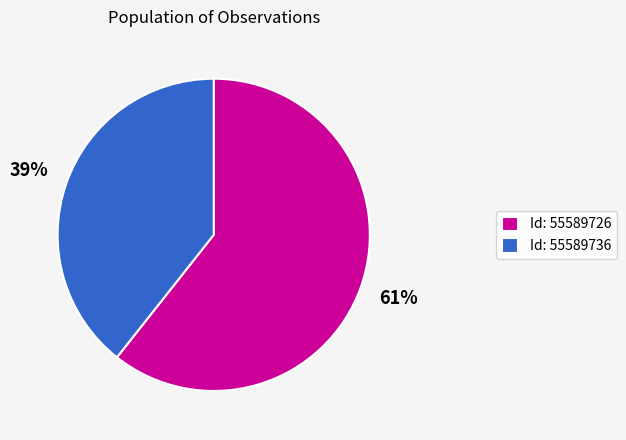

True or false: Id: 55589736 accounts for 39% of the total.

True